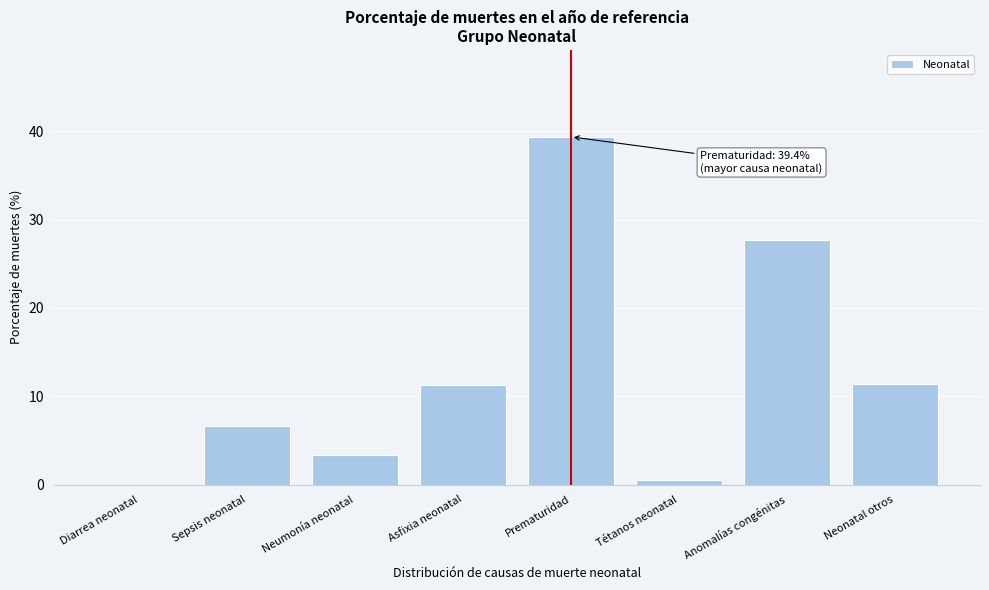

The chart shows a value of 0.0 at Diarrea neonatal. True or false?

True